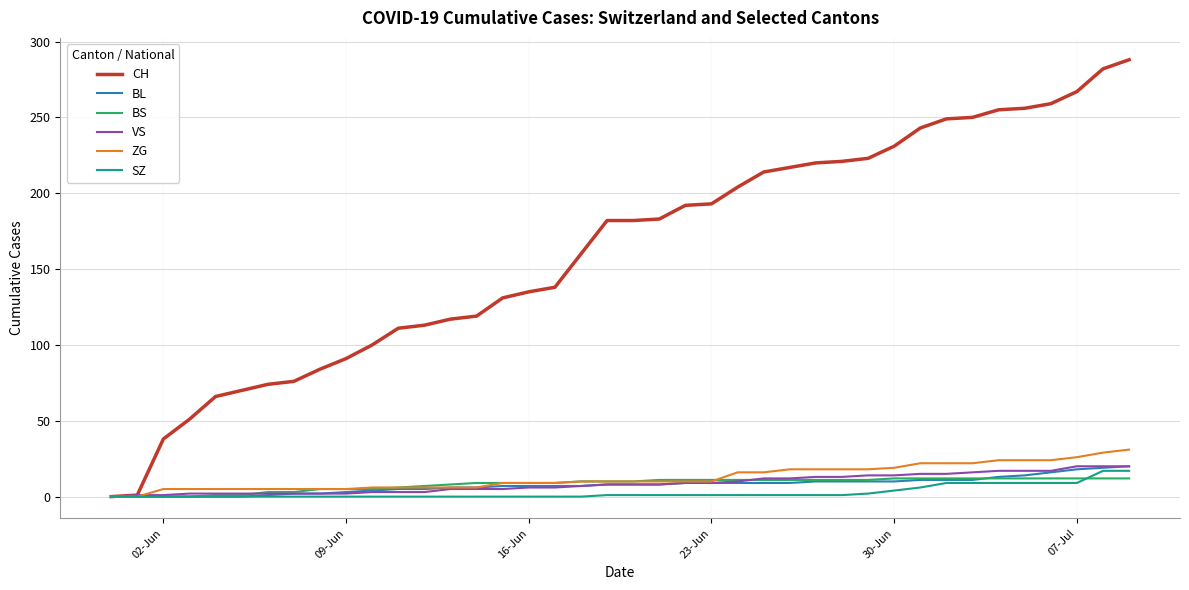

Which series has the largest total across all categories?

CH